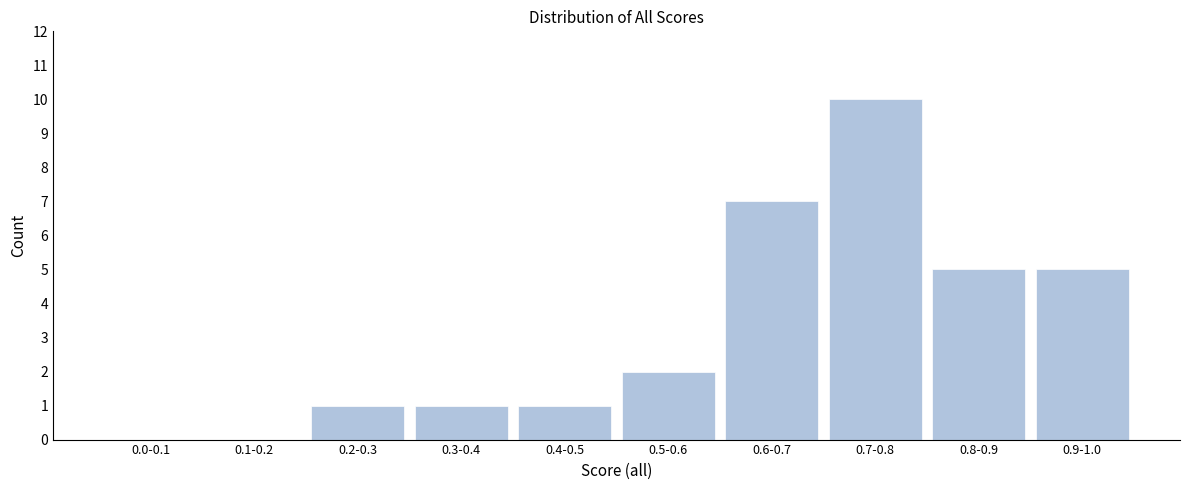

Reading left to right, what are all the values shown in this chart?

0.0-0.1=0	0.1-0.2=0	0.2-0.3=1	0.3-0.4=1	0.4-0.5=1	0.5-0.6=2	0.6-0.7=7	0.7-0.8=10	0.8-0.9=5	0.9-1.0=5